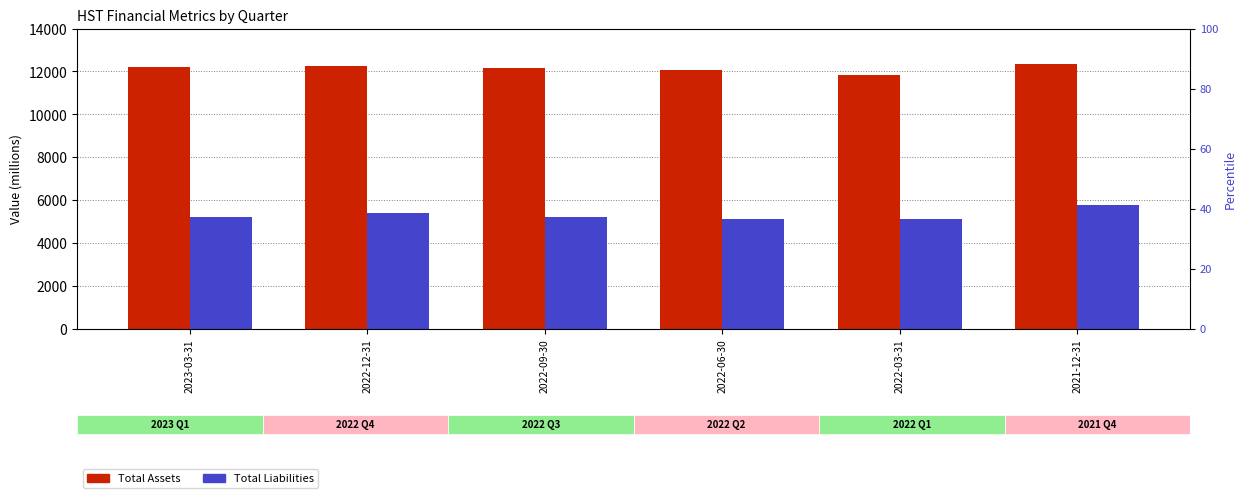

At which category is the sum across all series the highest?

2021-12-31